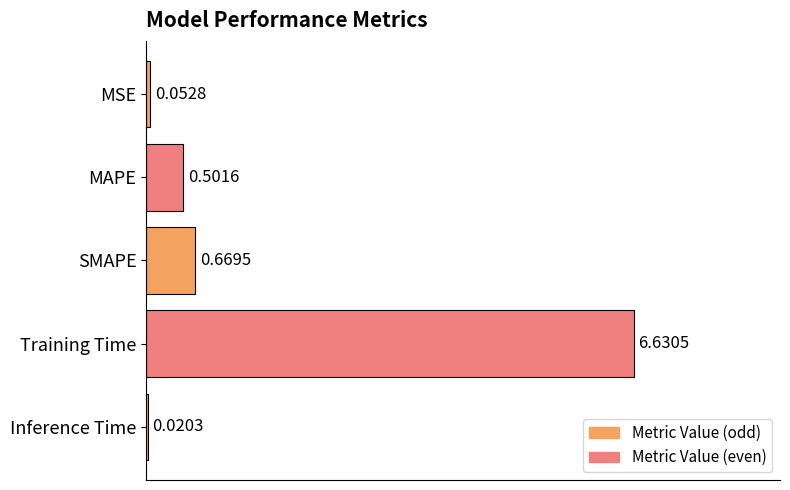

What is the sum of the values at MAPE and Inference Time?

0.5